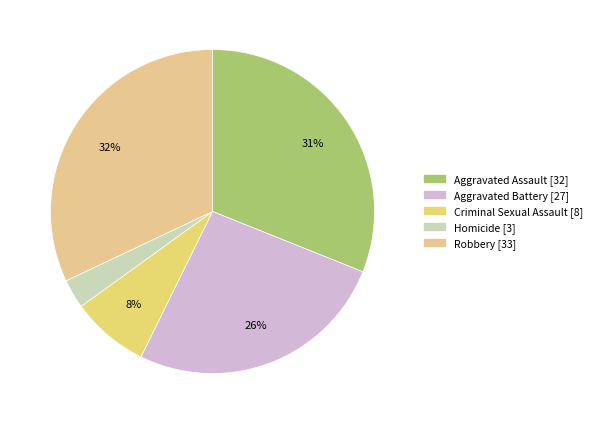

Count the number of slices in the pie.

5